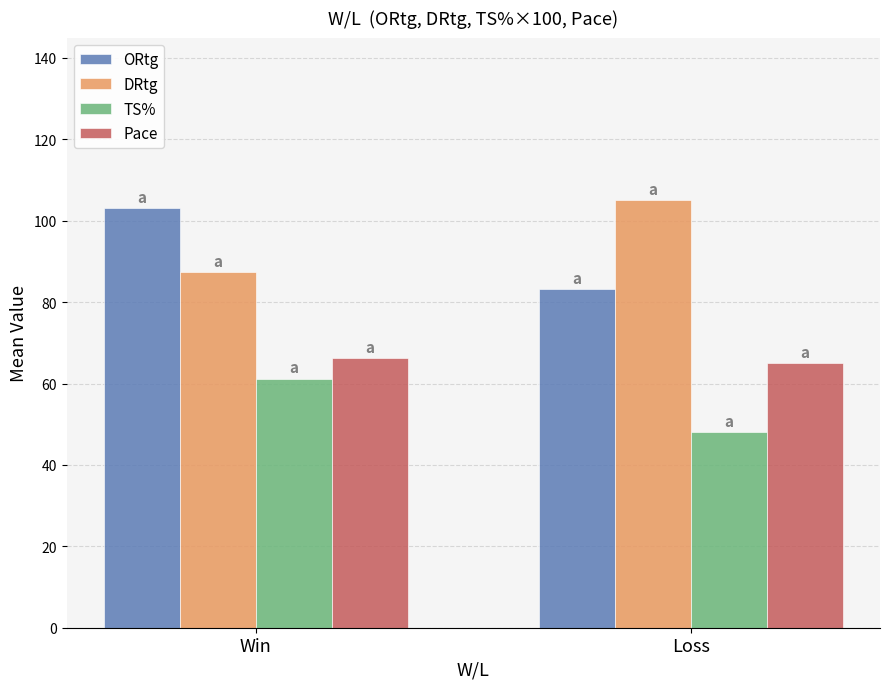

At which label does TS% reach its minimum?

Loss